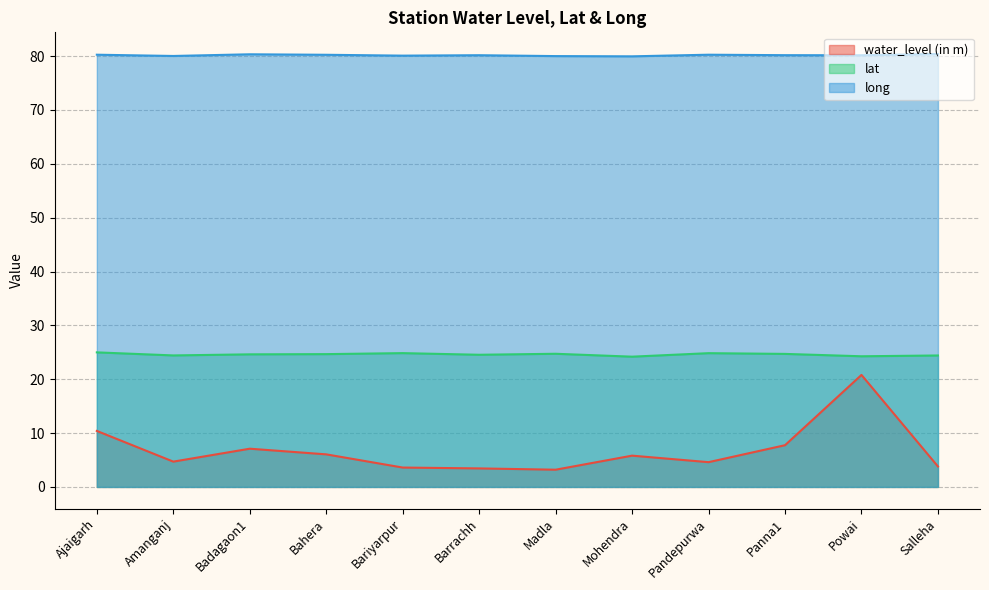

True or false: long has more than 0 interior local peaks.

True